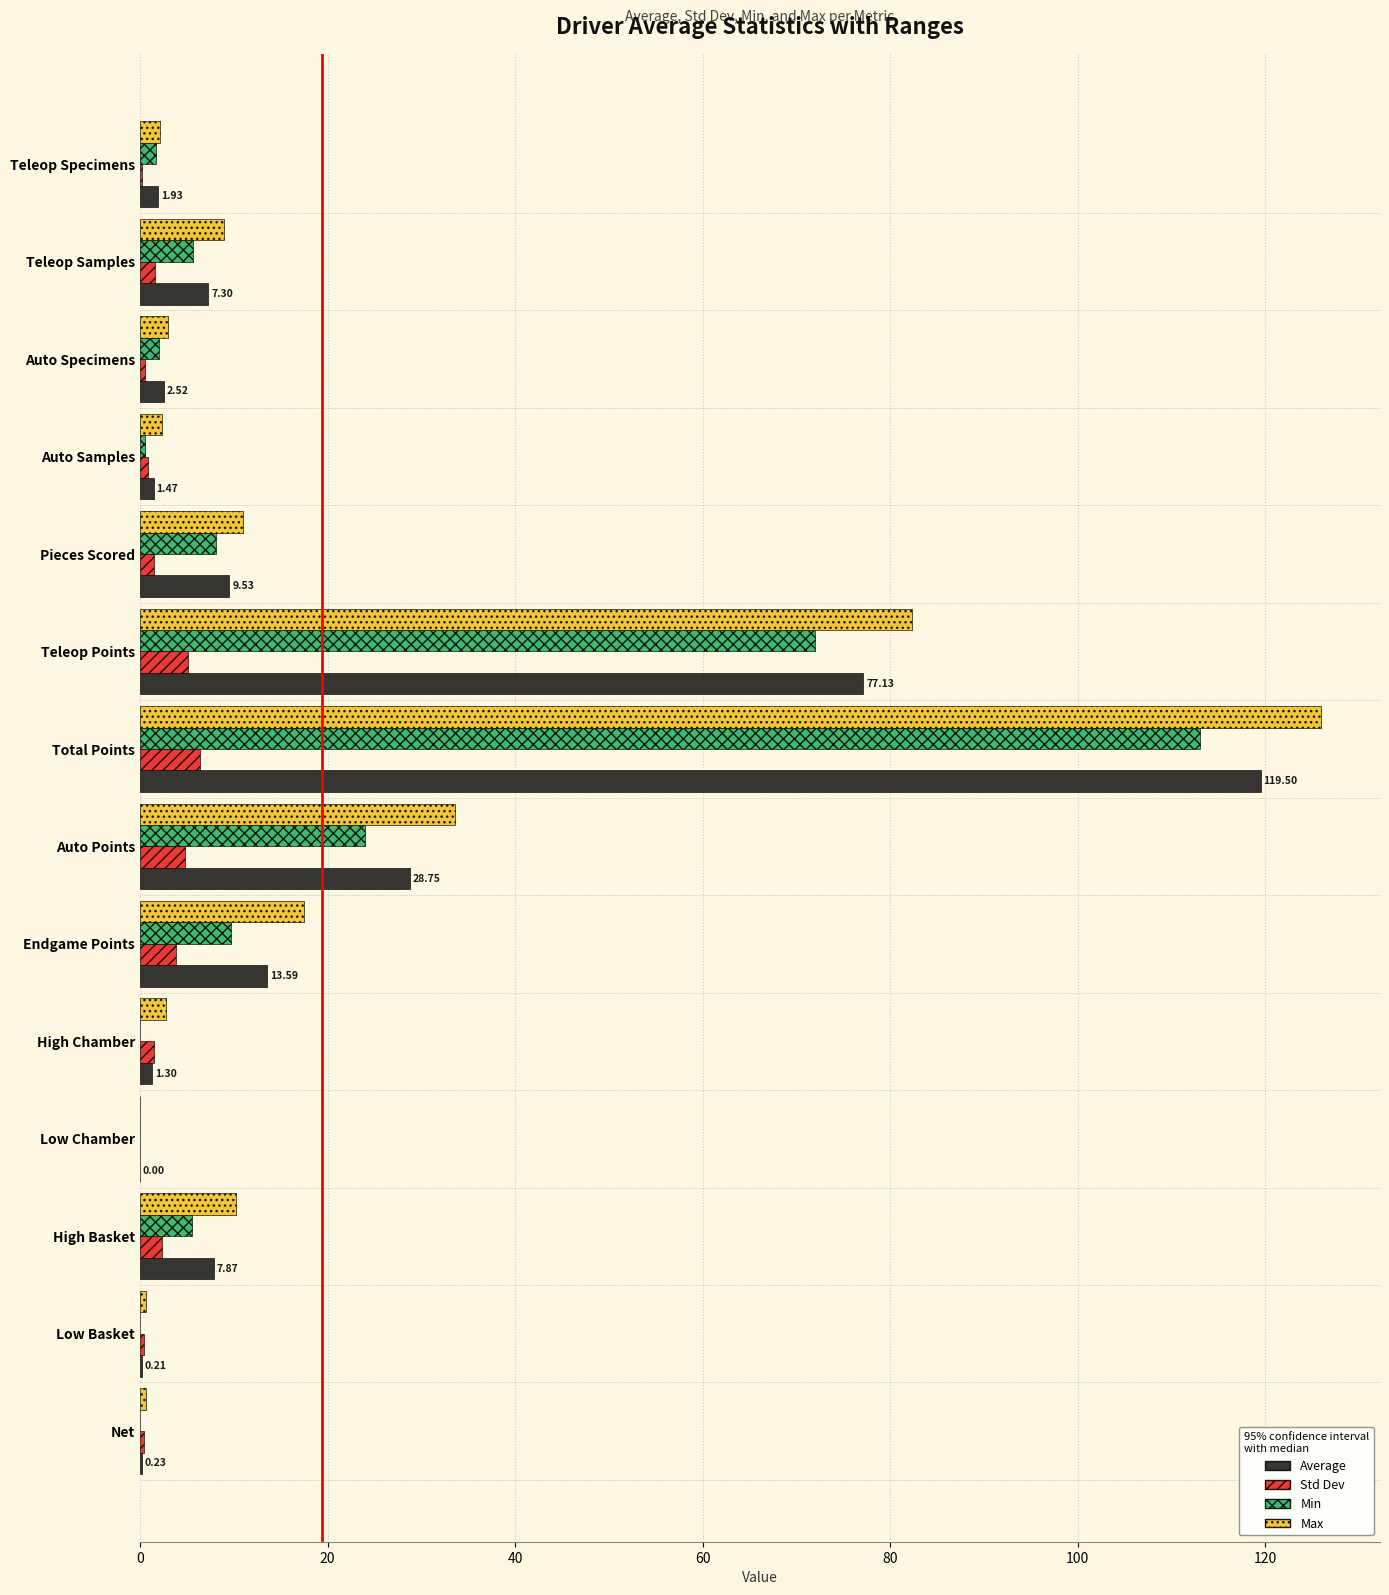

What is the sum of all Std Dev values?

29.7